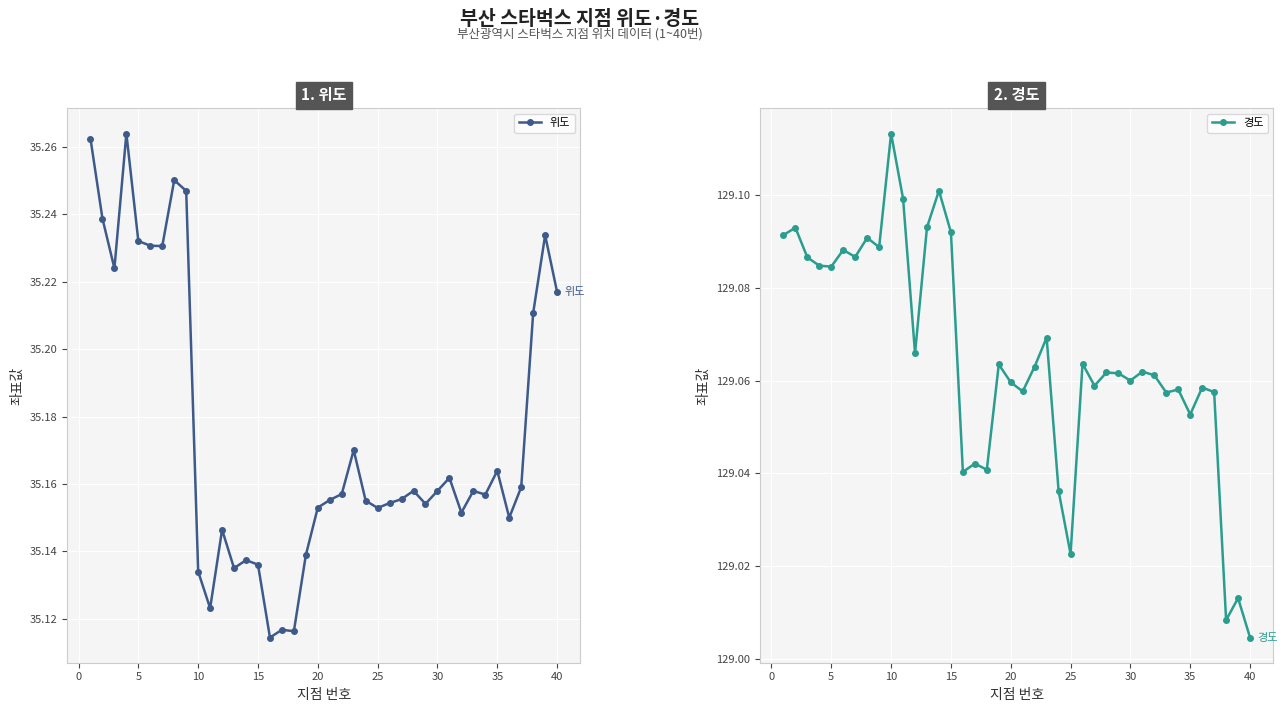

At which label does 경도 reach its peak?

10